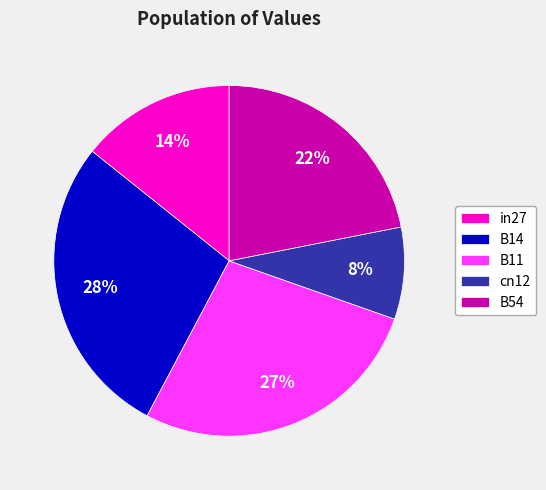

Is there a majority slice in this chart?

No